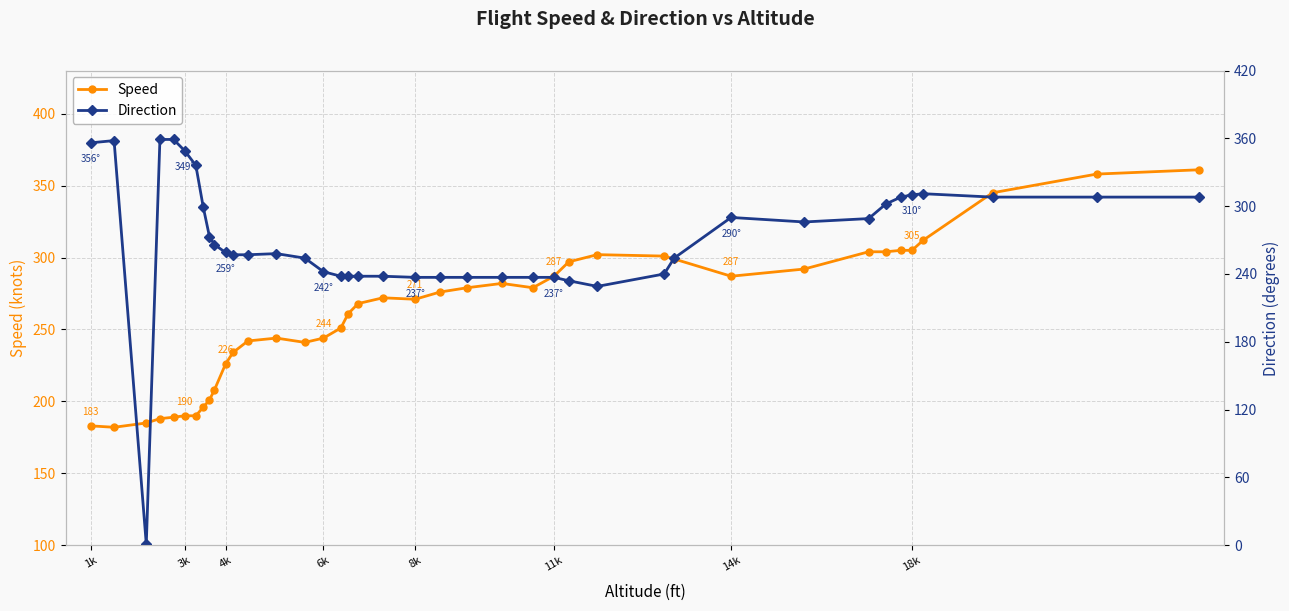

What is the highest value of the Speed series?

361